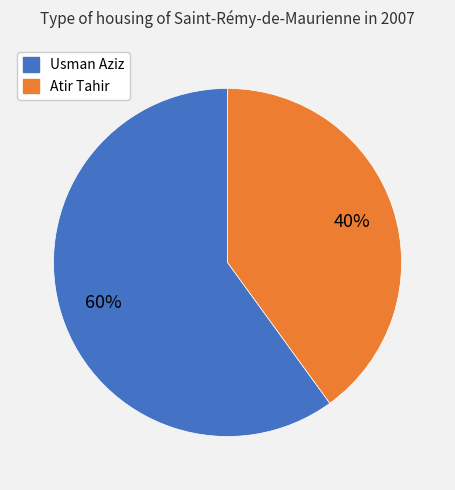

Between Atir Tahir and Usman Aziz, which is larger?

Usman Aziz